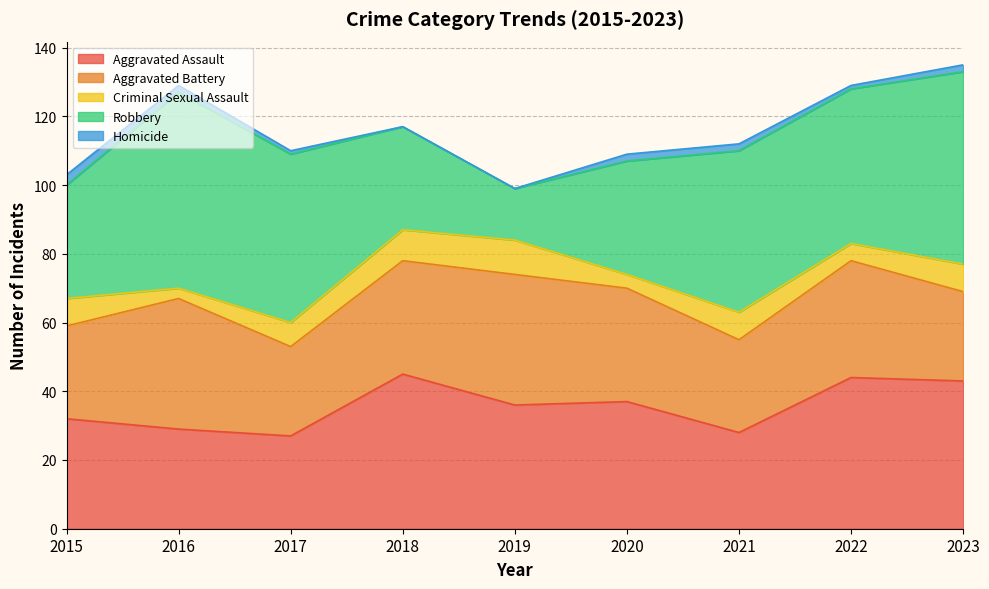

What is the value of the Homicide point at the 6th from the left?

2